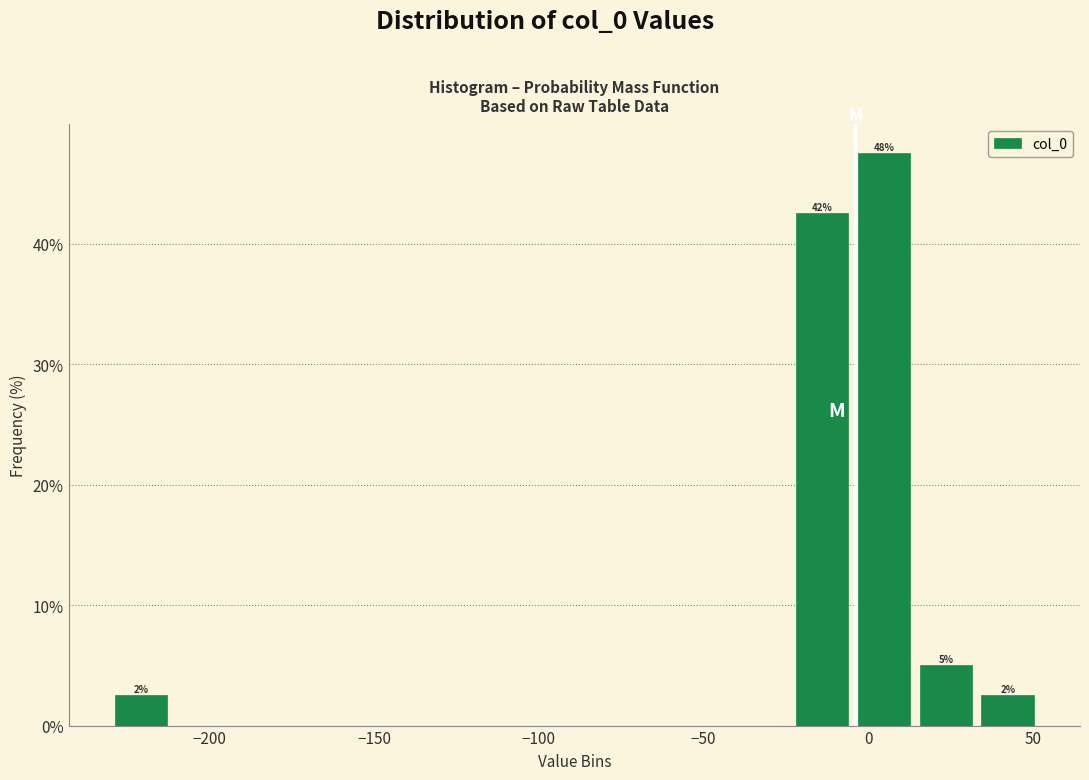

Around what value on the x-axis is the tallest bar? Give the approximate position of its centre, as read against the axis.

5